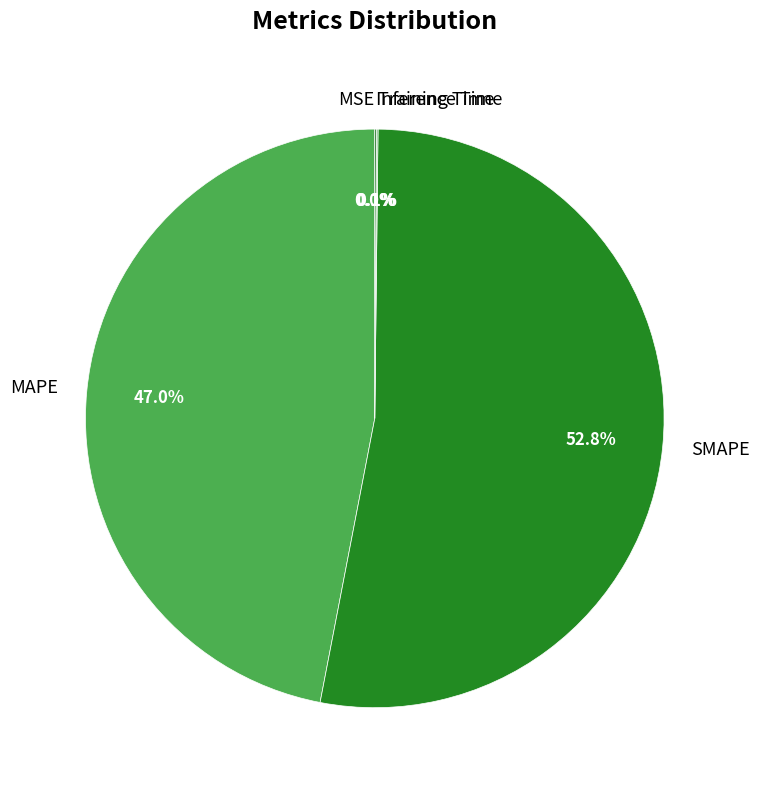

What percentage is NOT represented by MAPE?

53.0%